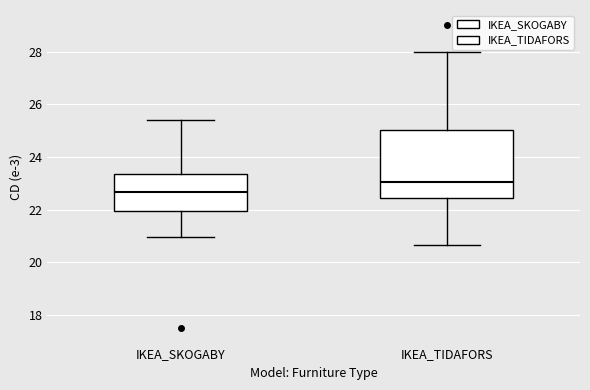

Reading left to right, read every box against the y-axis: the position of its median line, the range the box covers, and the ends of its whiskers. The values are not printed on the chart, so give them approximately, as read against the axis.

IKEA_SKOGABY: median 22.6, box 22.0 to 23.4, whiskers 21.0 to 25.4
IKEA_TIDAFORS: median 23.0, box 22.4 to 25.0, whiskers 20.6 to 28.0